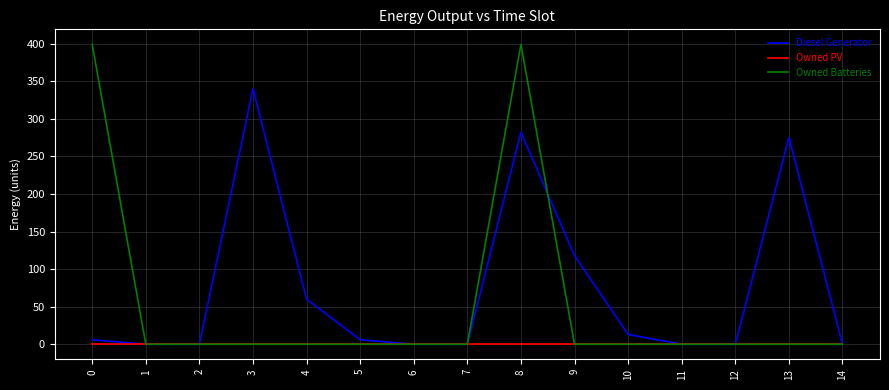

What is the difference between the second highest and second lowest values in the Diesel Generator series?

282